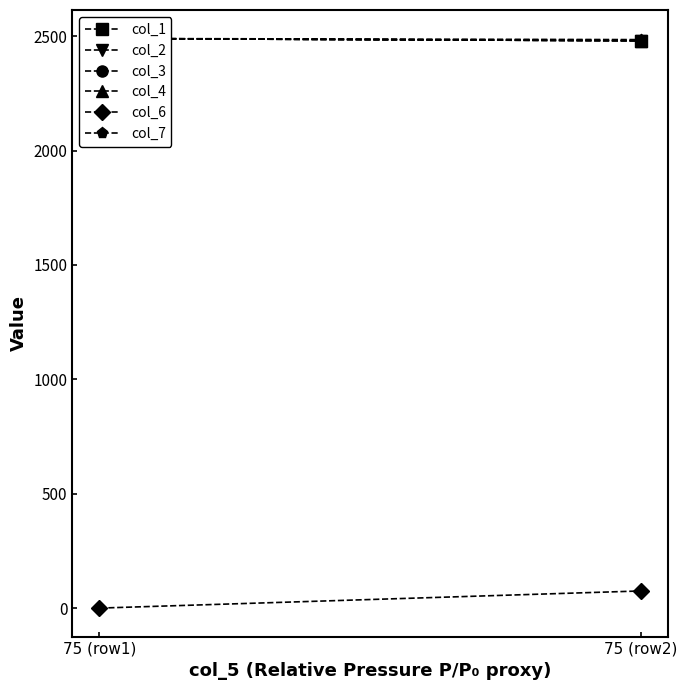

What is the maximum value for col_3?

2489.8